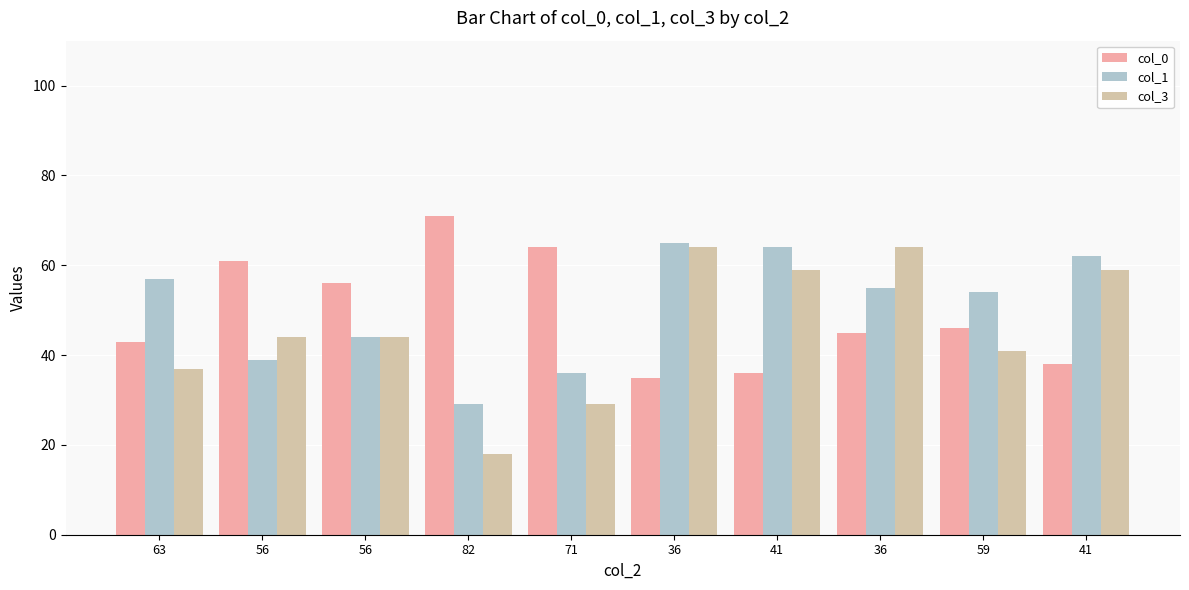

List the labels in order of col_1 value, largest first.

36, 41, 41, 63, 36, 59, 56, 56, 71, 82